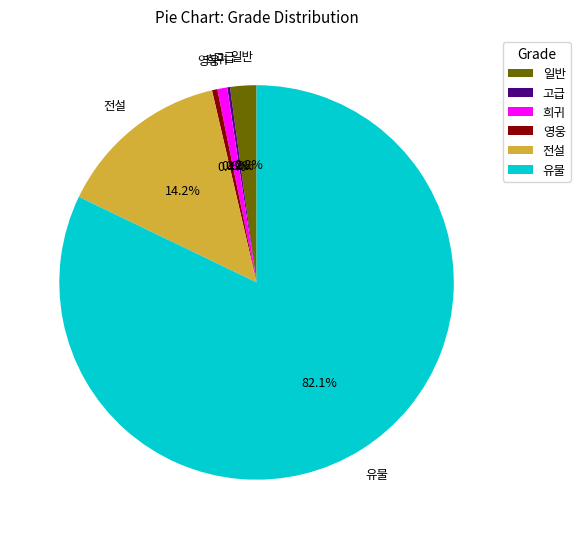

Which slice is the largest?

유물